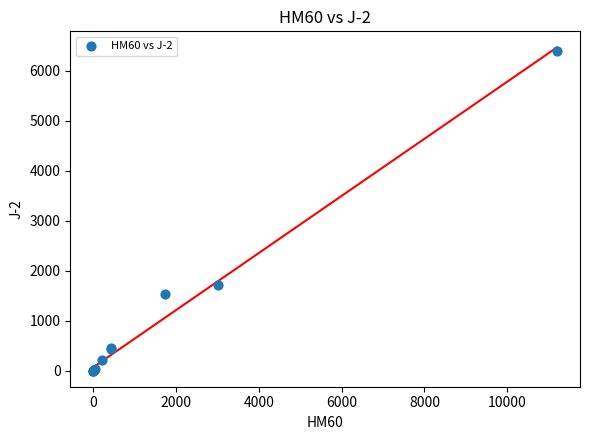

What Y value in the scatter plot is closest to 3201?

1717.0